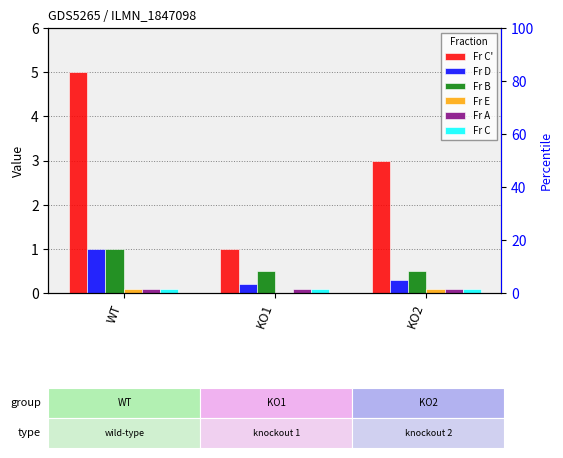

Rank the categories by Fr C value from lowest to highest.

WT, KO1, KO2